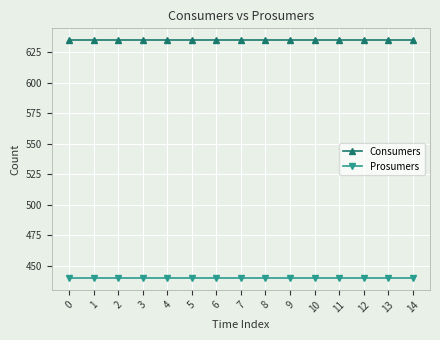

What is the difference between the highest and lowest values at 4?

195